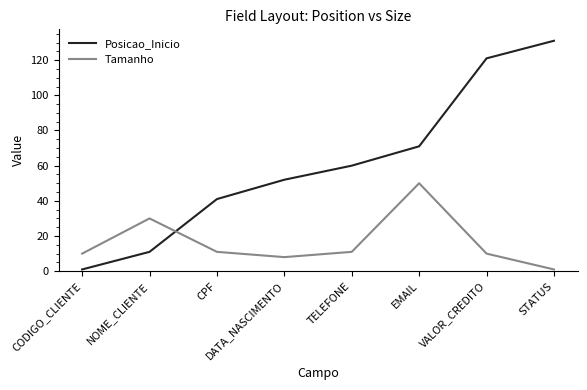

What is the lowest value of the Posicao_Inicio series?

1